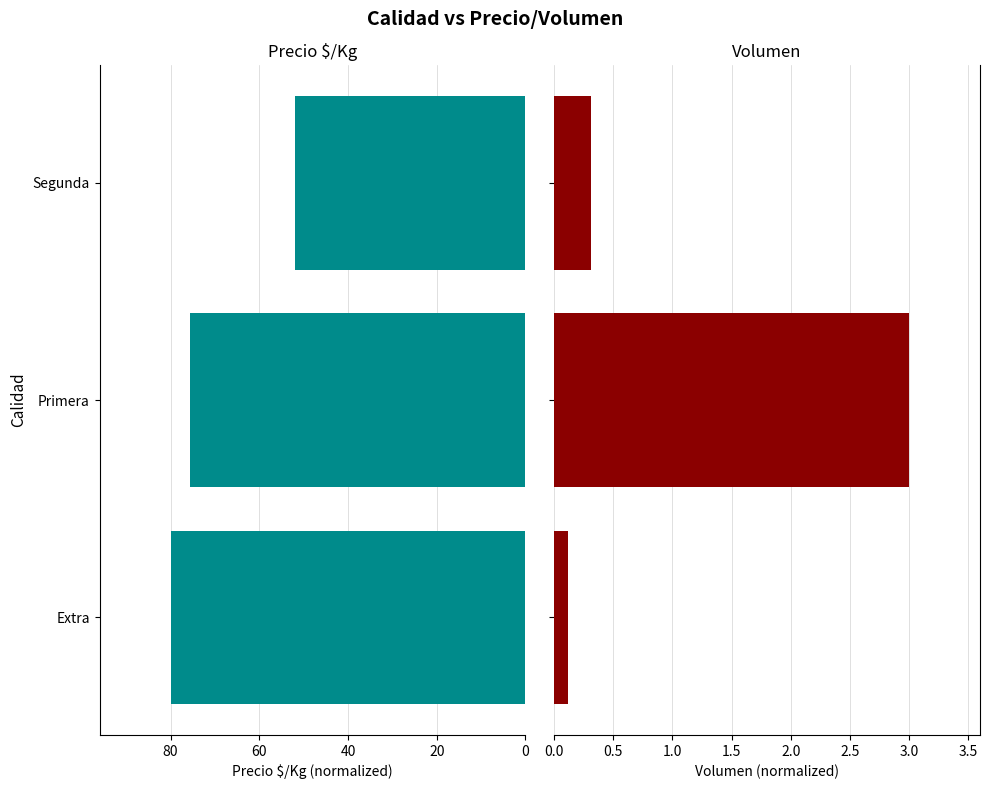

How many bars are there in total?

6